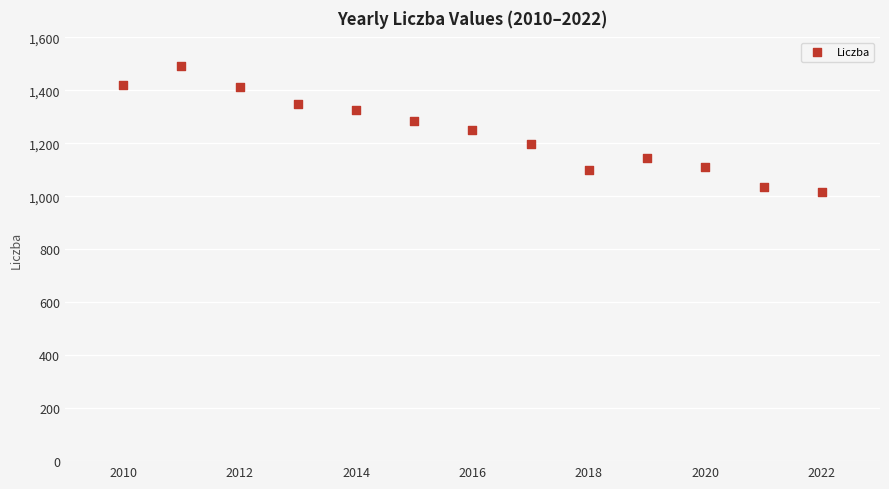

What is the range of Y values (max minus min)?

477.4